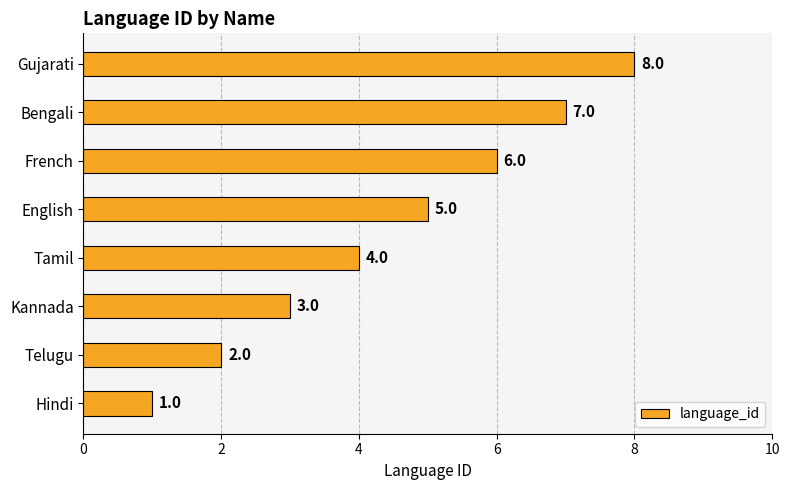

What is the difference between the second highest and minimum values?

6